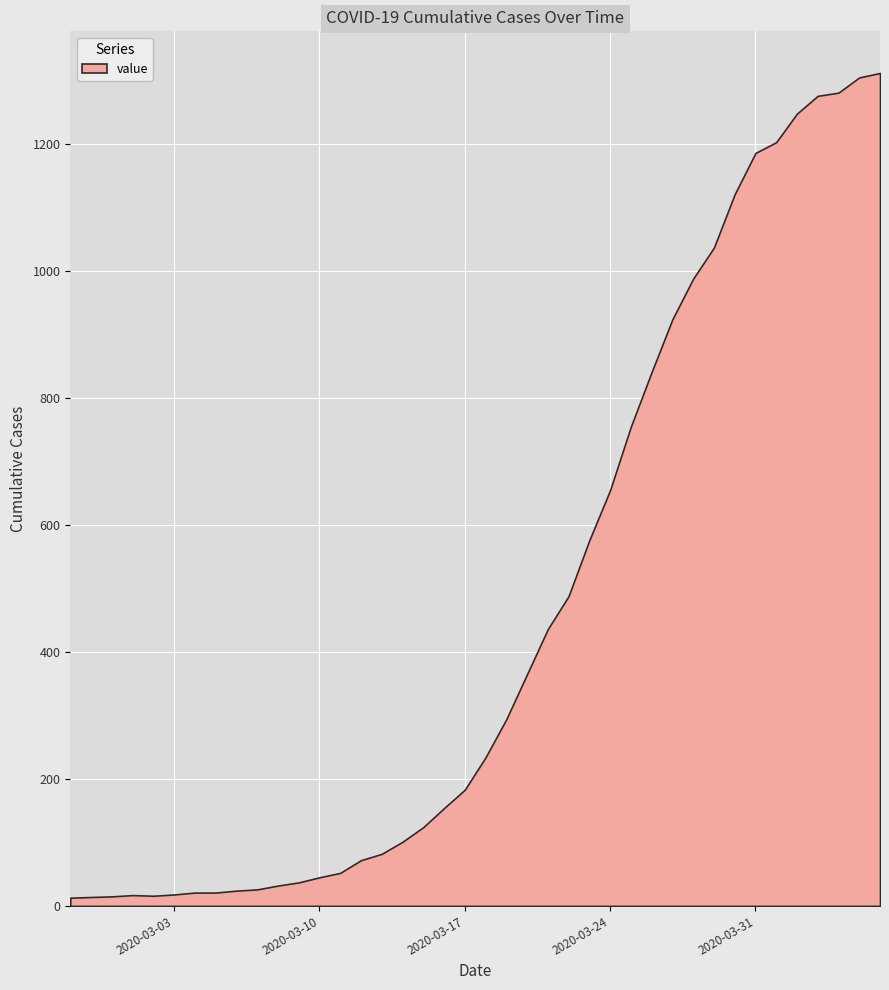

Where is the first local minimum?

2020-03-02